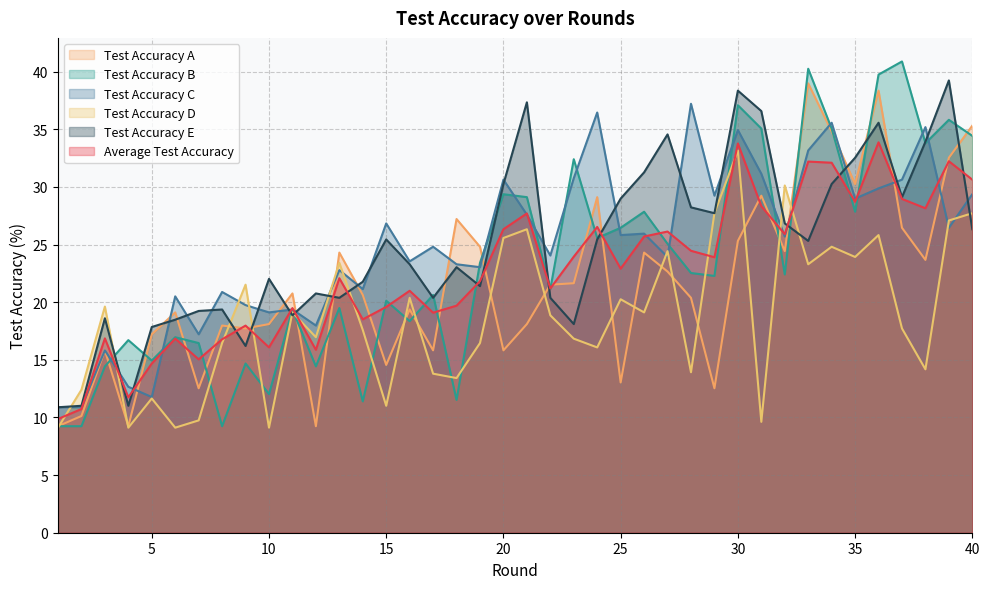

What is the value of the average_test_accuracy point at the 9th from the left?

18.0